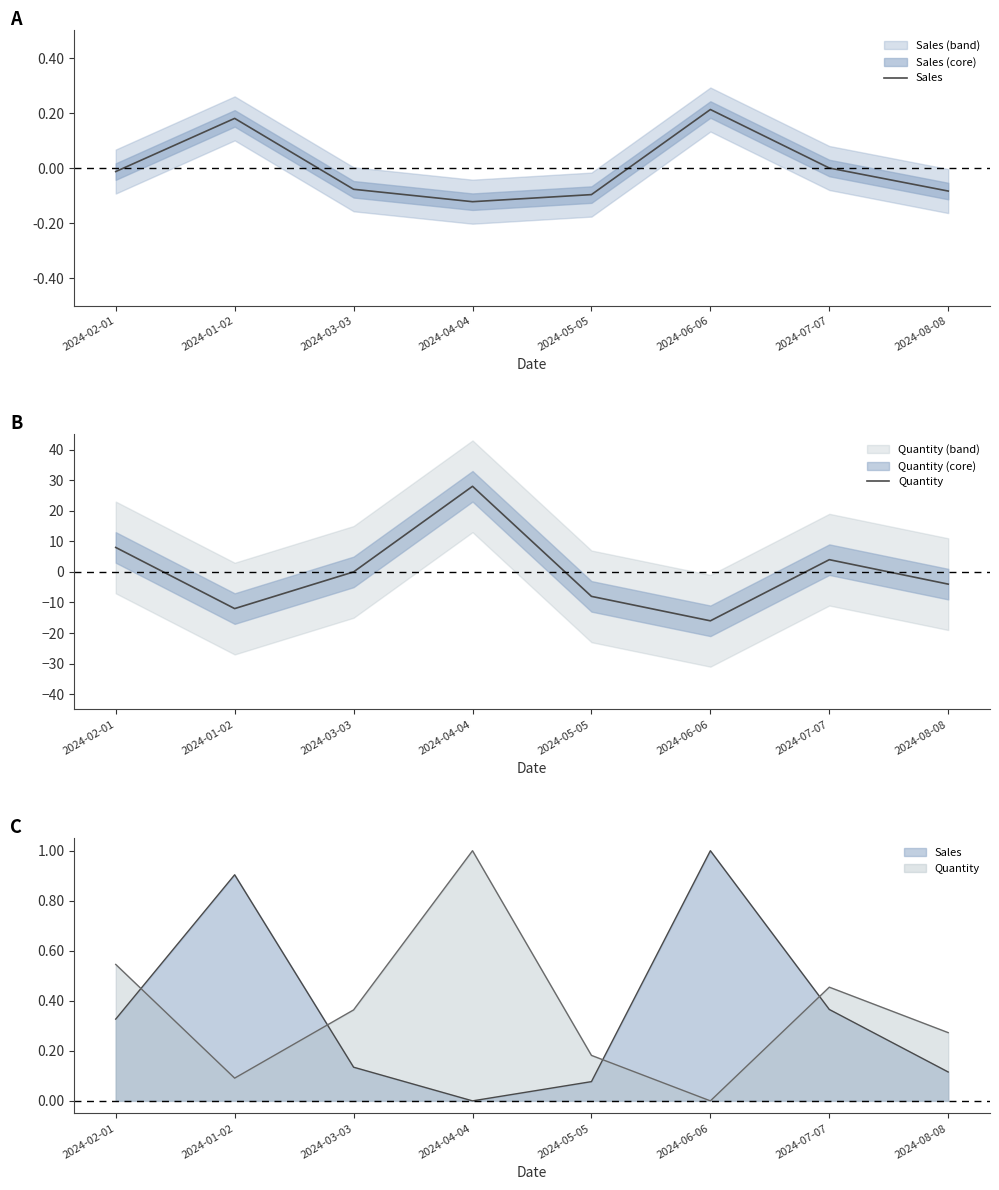

At which category is the sum across all series the highest?

2024-04-04